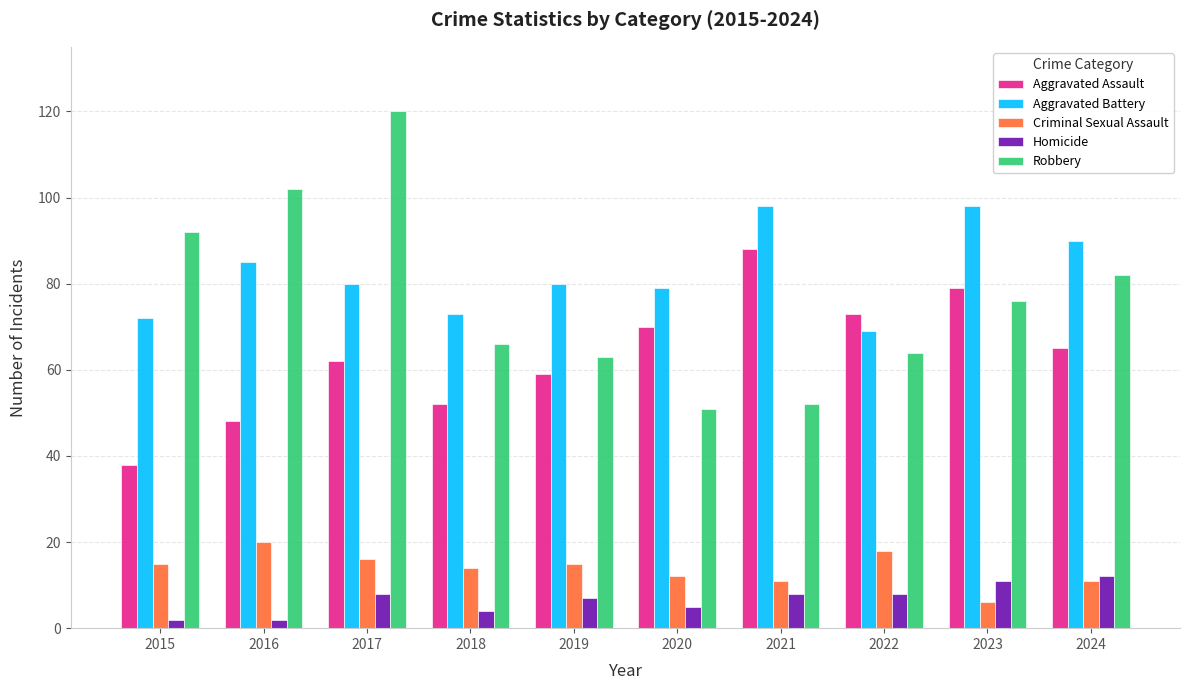

True or false: Criminal Sexual Assault has a value of 4 at 2020.

False